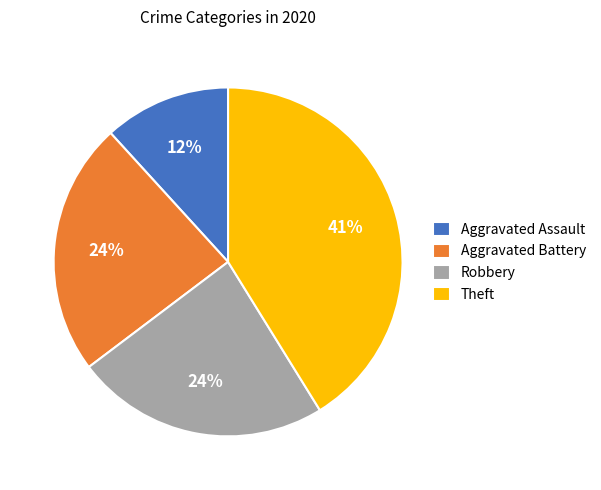

To the nearest percent, what is the difference between the largest and smallest slice percentages?

29%